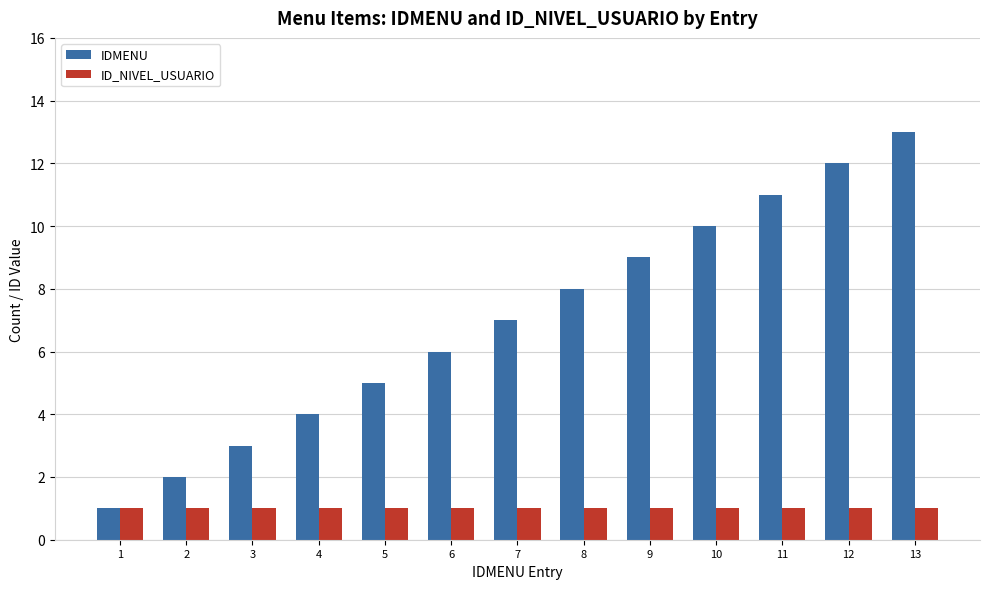

The value of IDMENU at 10 is 10. True or false?

True